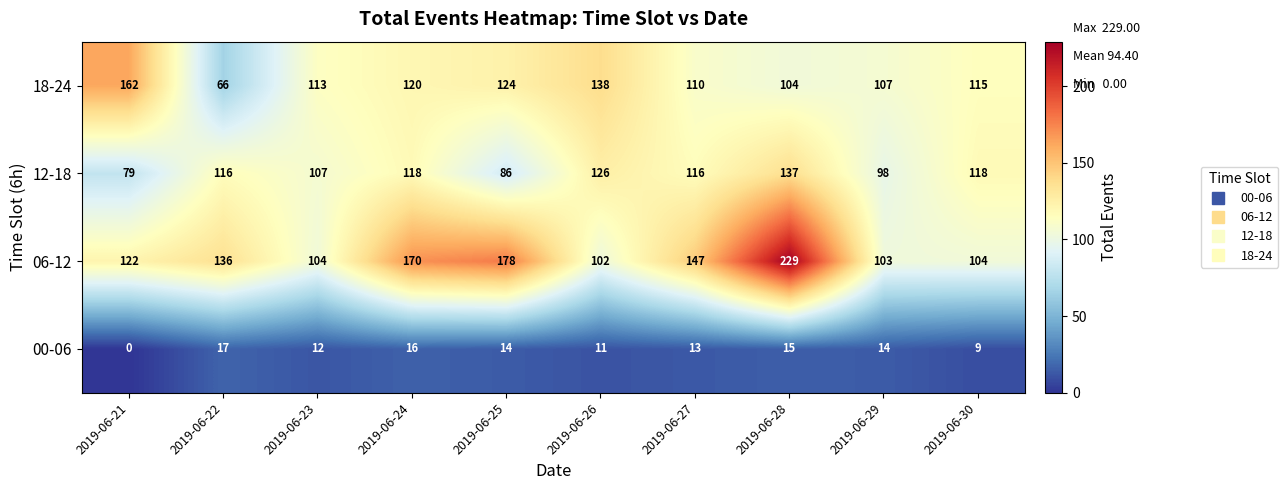

The 06-12 series shows 136 at 2019-06-22. True or false?

True